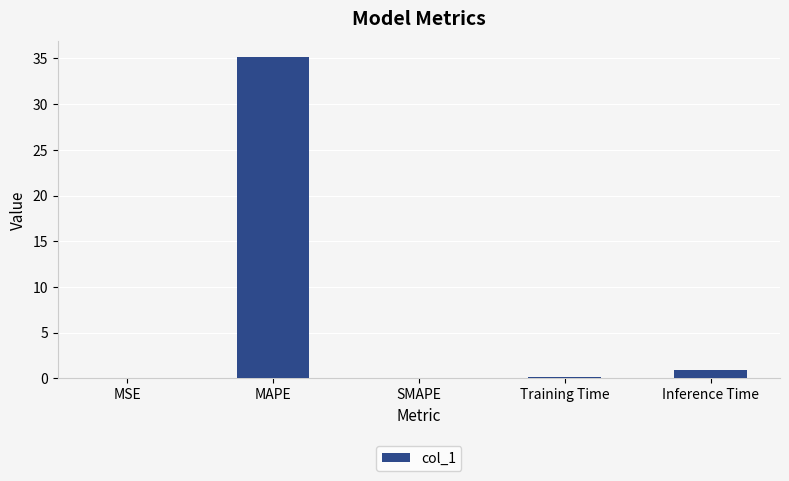

The chart shows a value of 35.1 at MAPE. True or false?

True